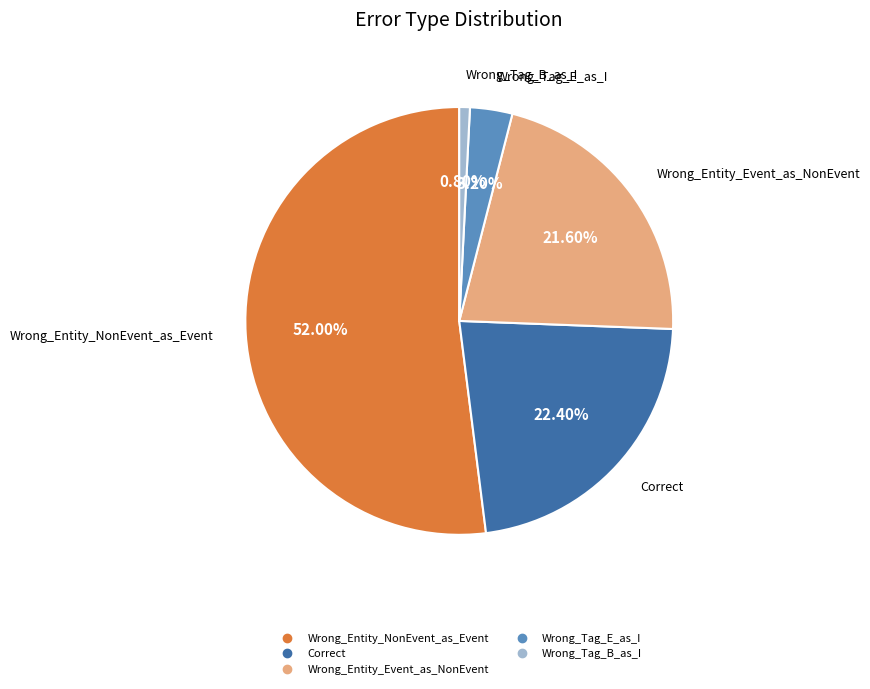

What percentage is NOT represented by Wrong_Tag_E_as_I?

96.8%